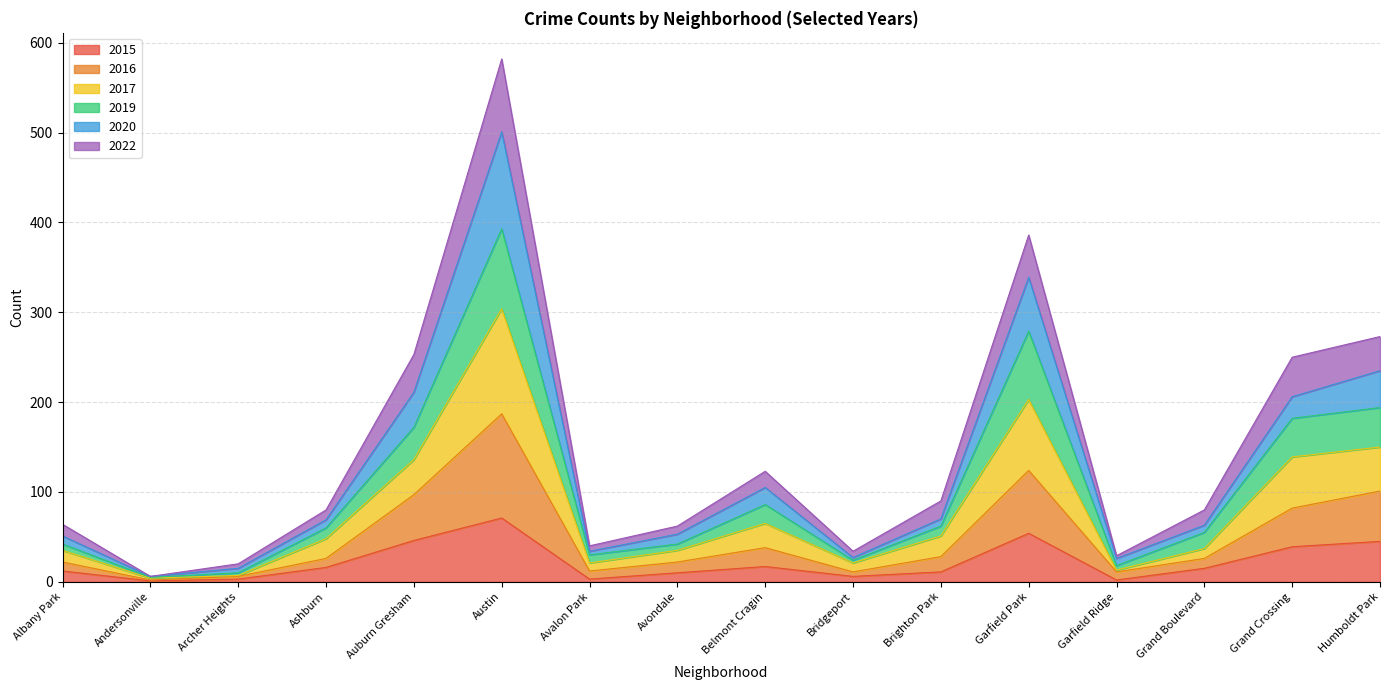

What is the highest value of the 2015 series?

71